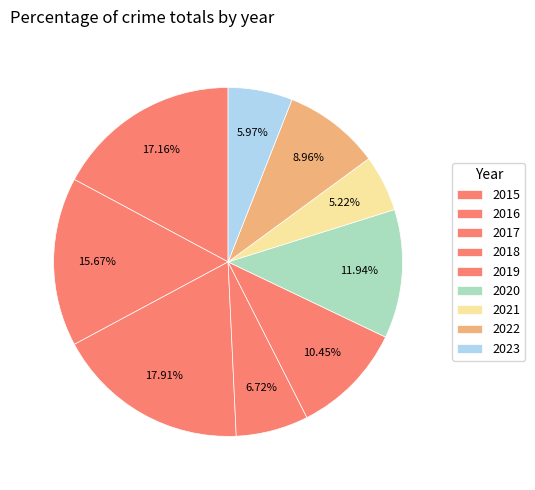

To the nearest percent, what percentage of the pie is 2015?

17%